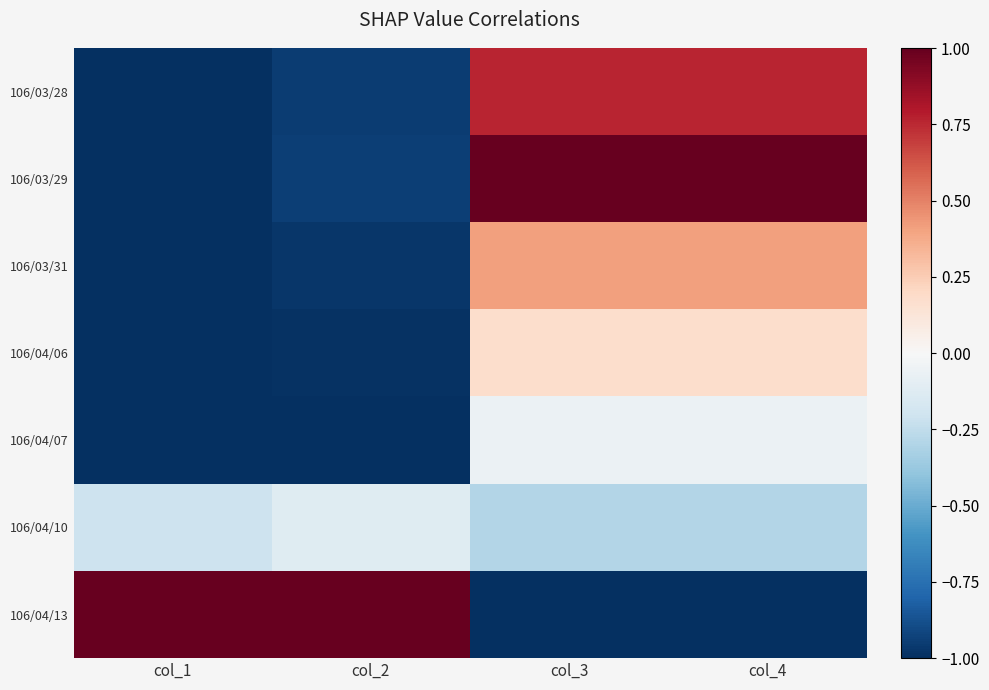

What is the minimum value shown in the chart?

-1.0